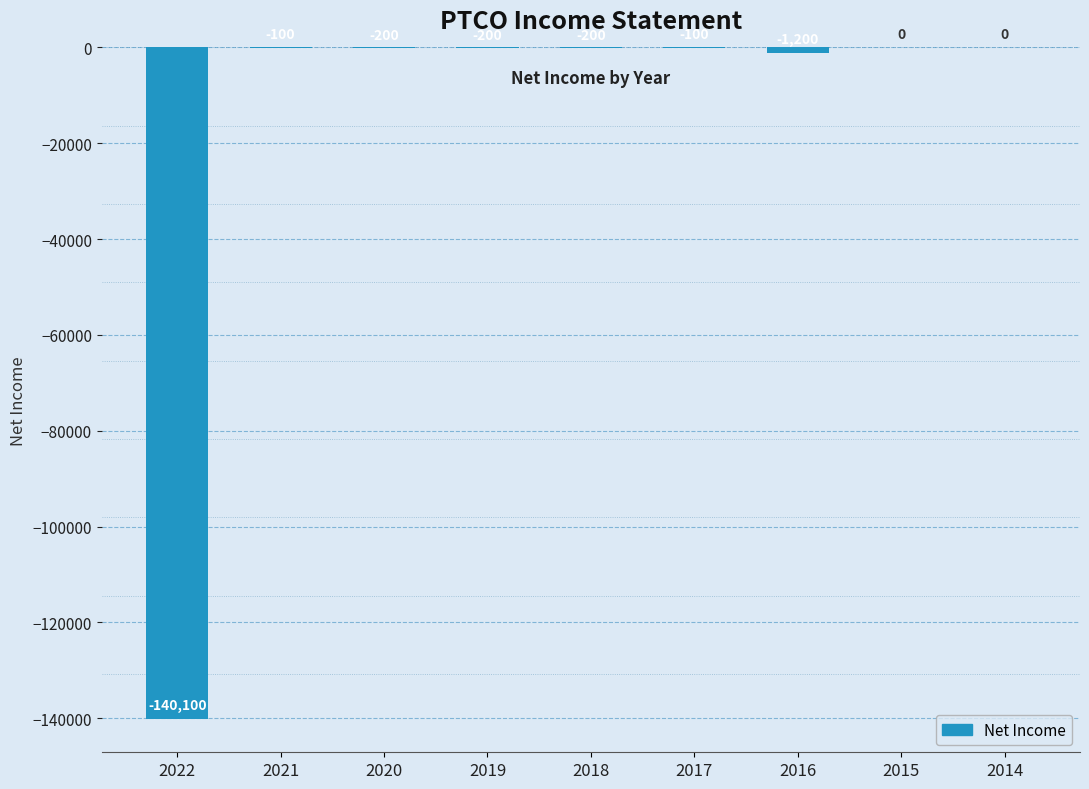

At which label is the value closest to -70050?

2016